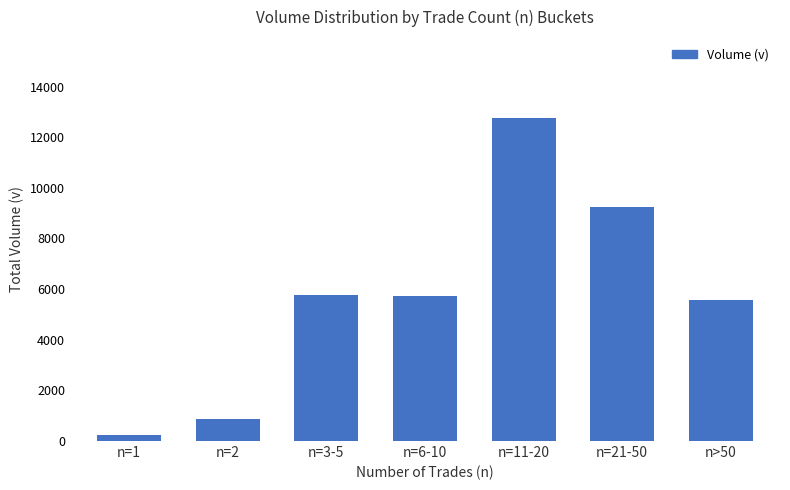

Is it true that the value at n=3-5 is 5785?

True